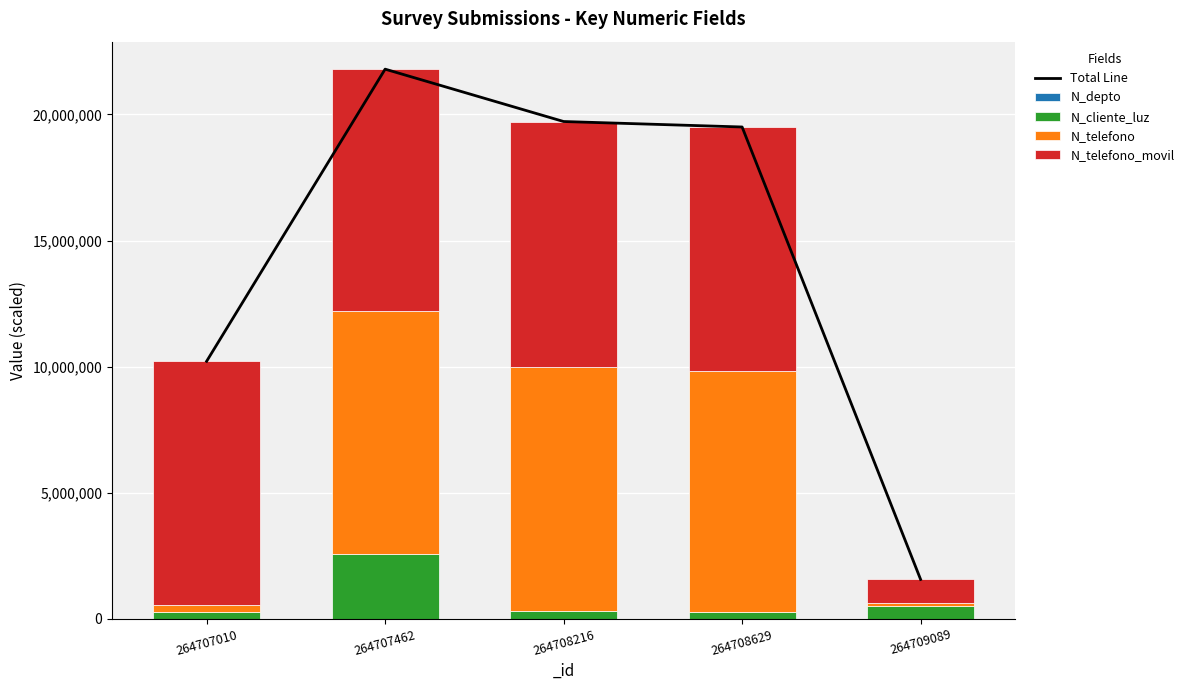

What is the difference between the maximum and minimum values in the N_depto series?

2170.0